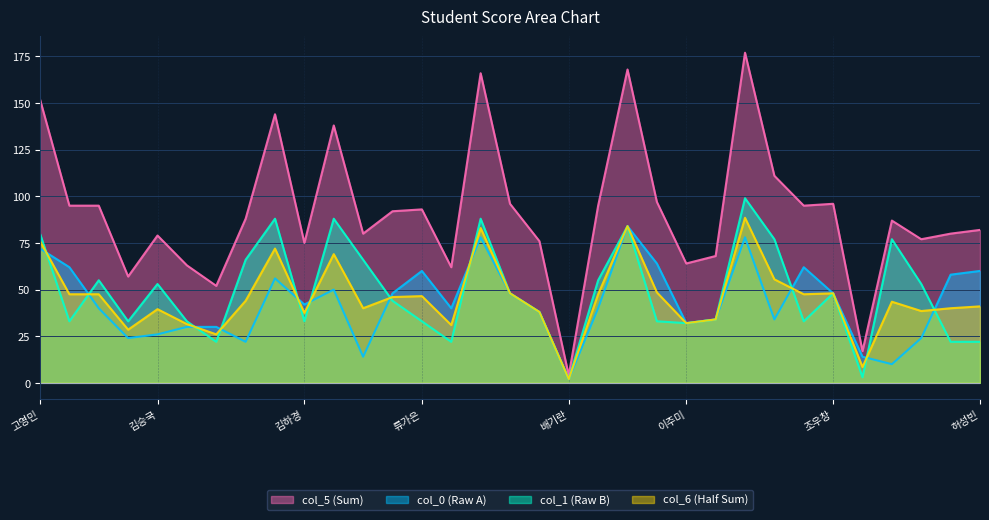

What position from the left is 구동근?

2